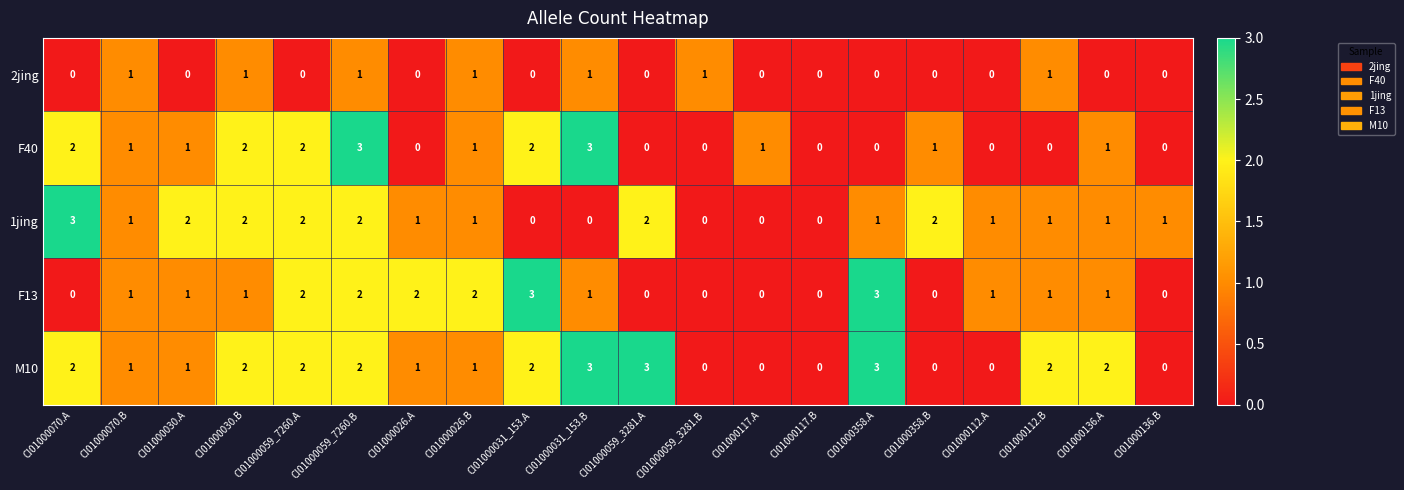

What is the total value across all series at CI01000059_7260.A?

8